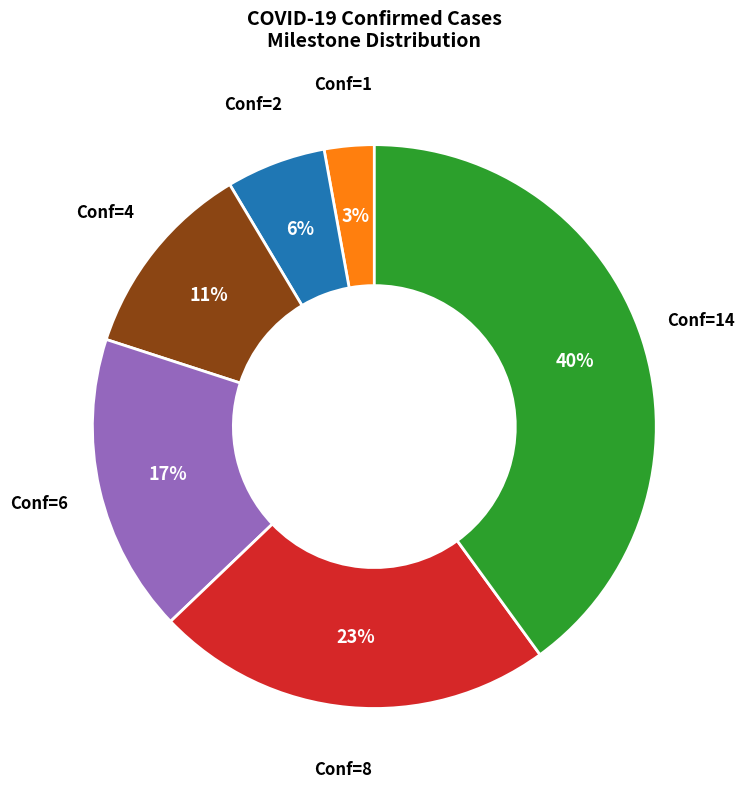

Is there a majority slice in this chart?

No